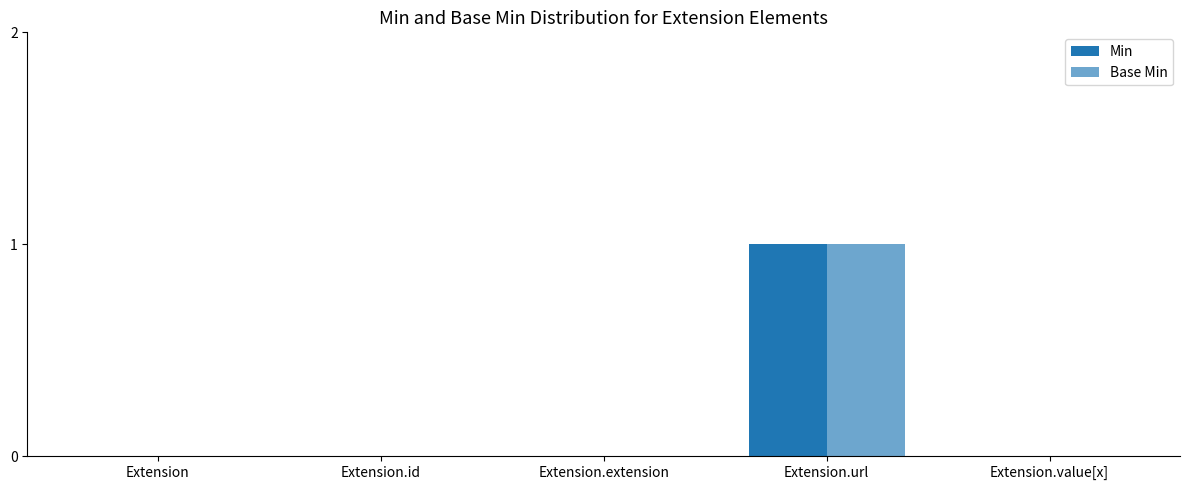

Reading left to right, what are all the values shown in this chart?

Min: 0	0	0	1	0
Base Min: 0	0	0	1	0